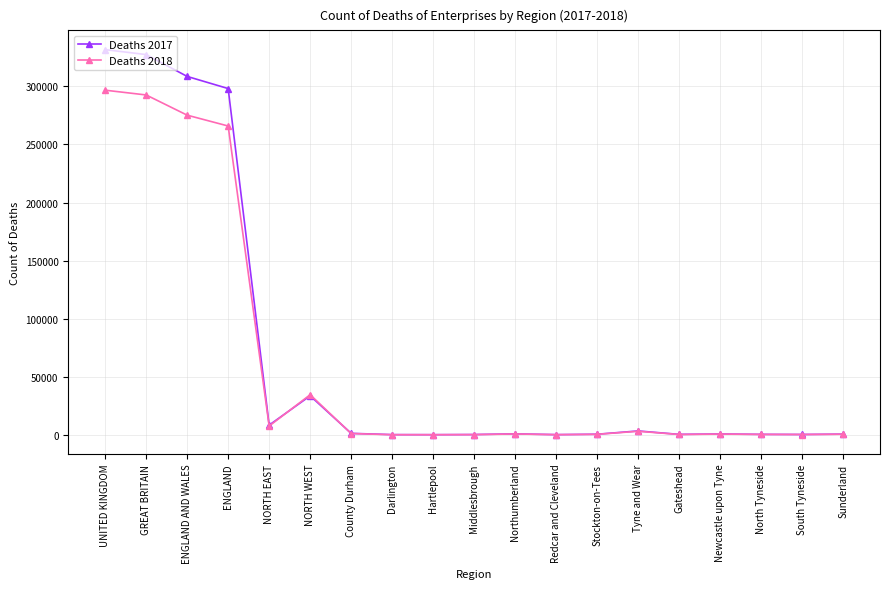

What position from the left is Gateshead?

15